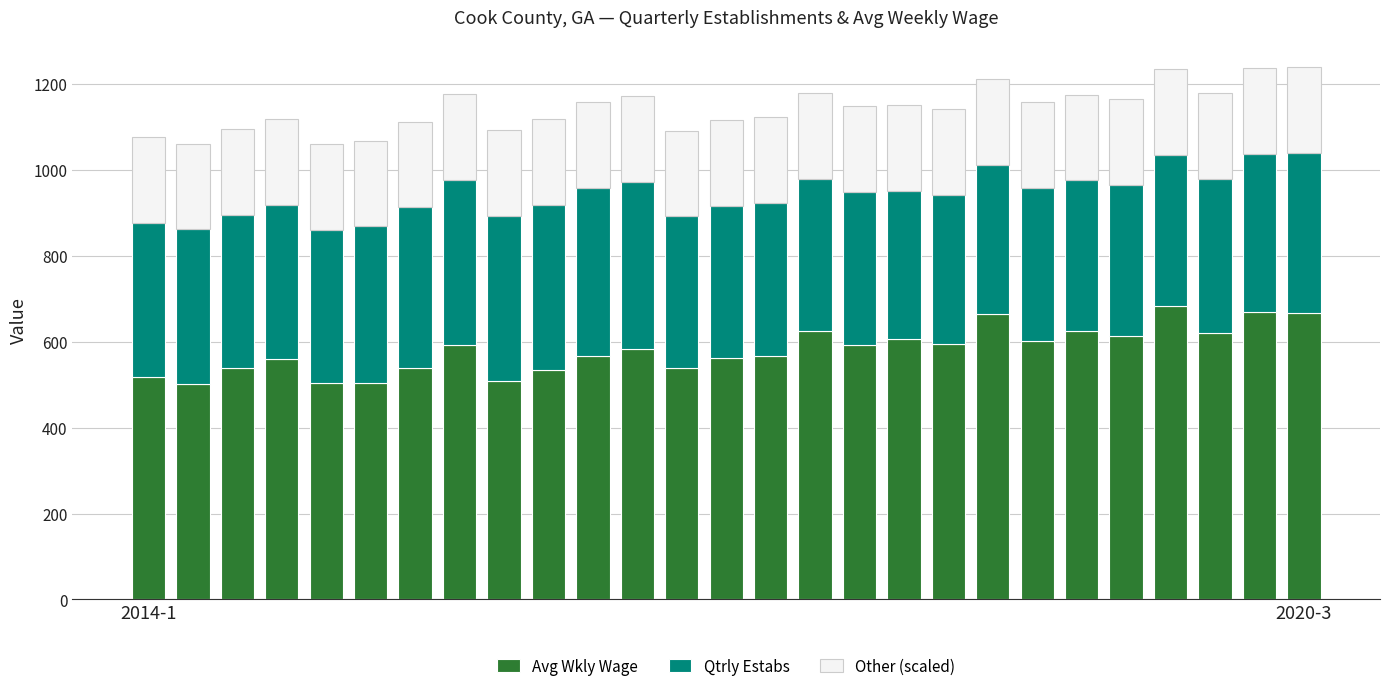

What is the minimum value for Avg Wkly Wage?

502